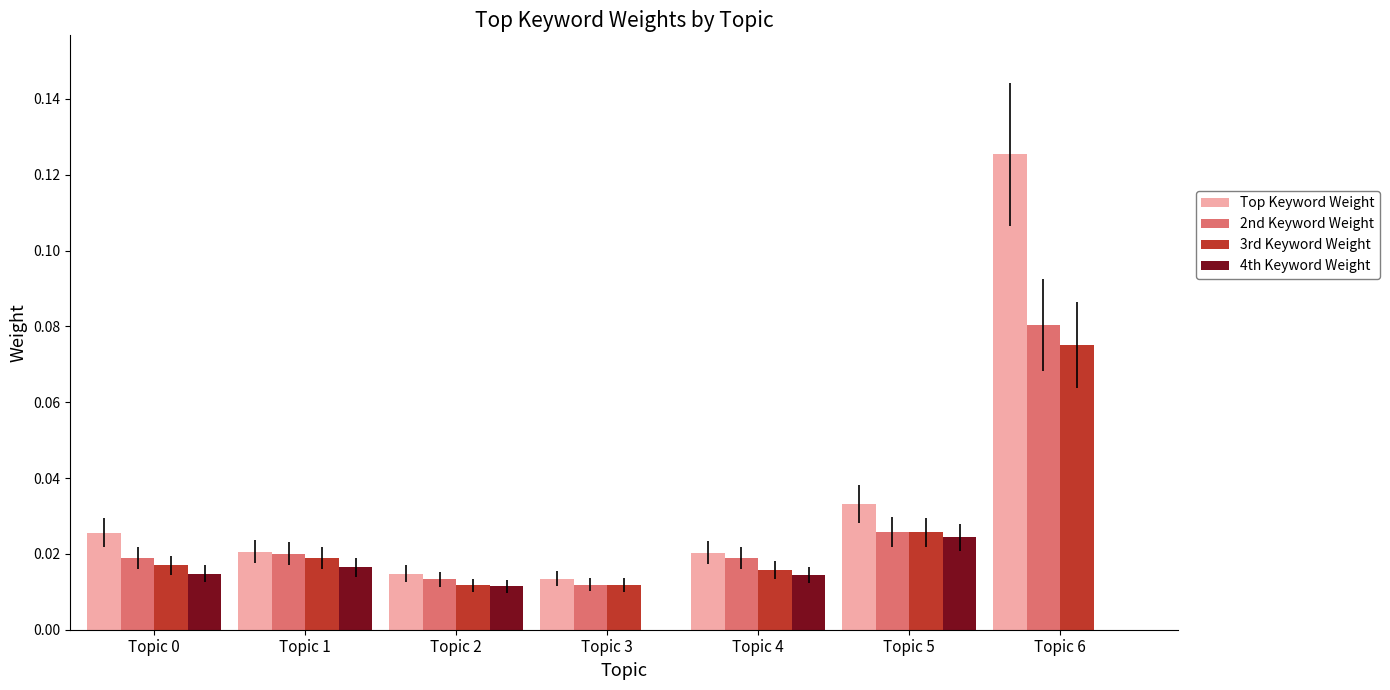

Between Topic 3 and Topic 6, which series saw the biggest shift?

Top Keyword Weight